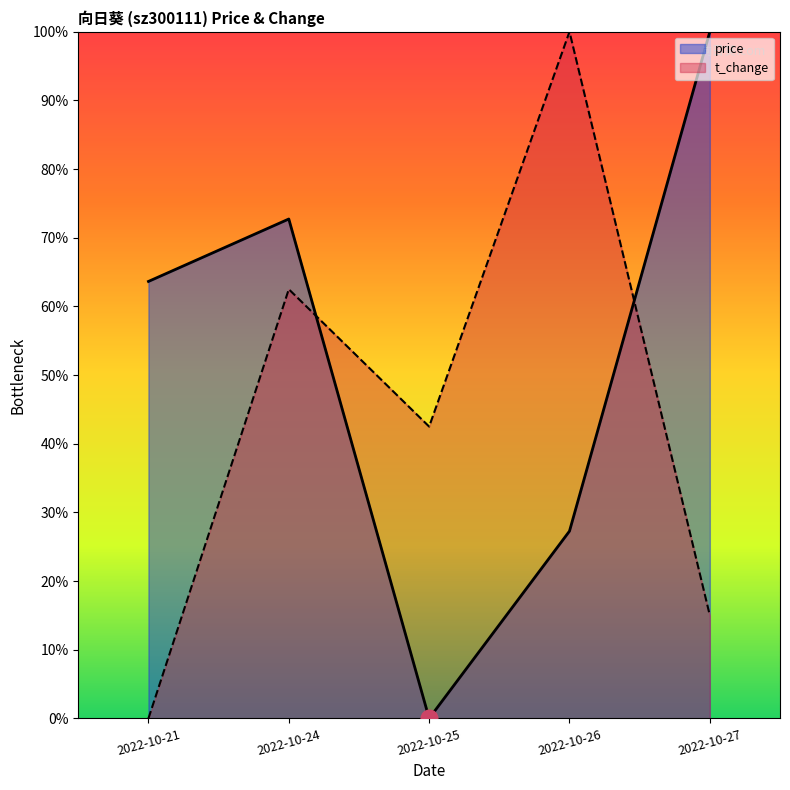

How many intersections are there between t_change and price?

2